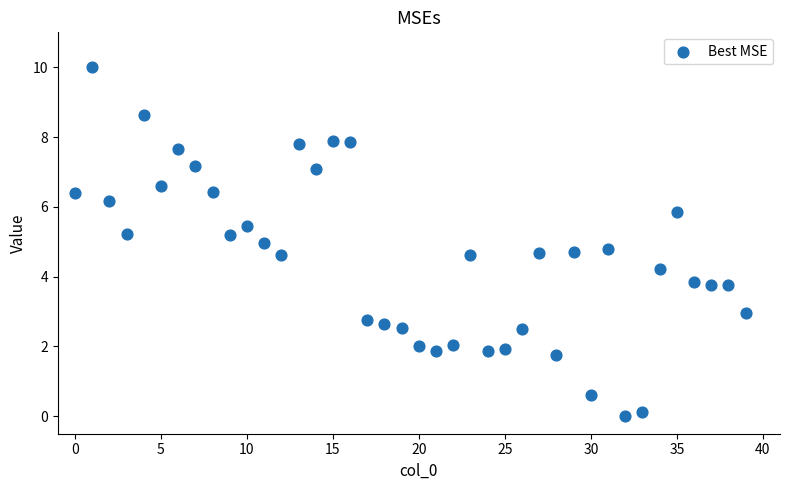

What is the range of Y values (max minus min)?

10.0